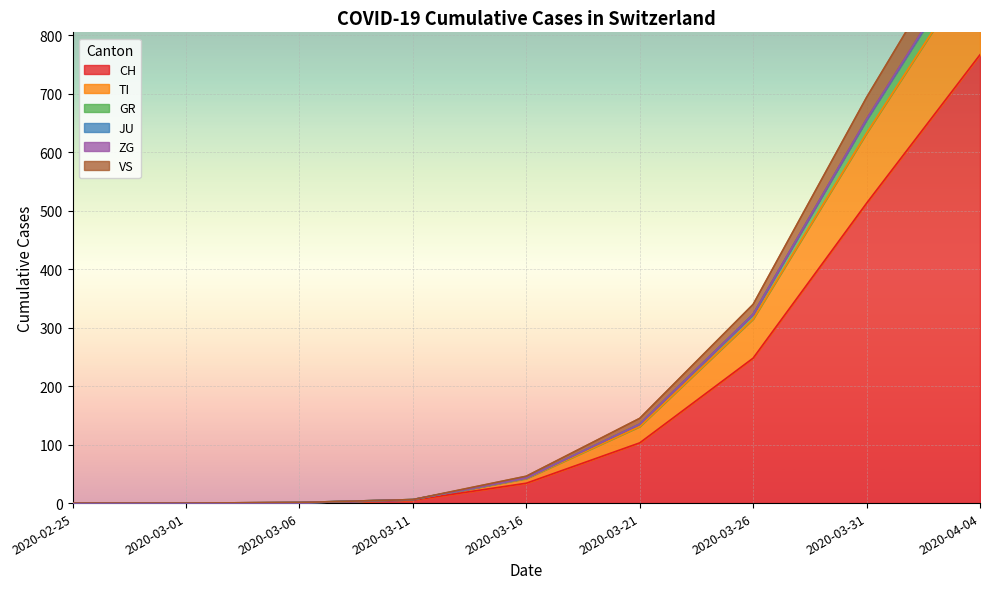

At which category does the chart reach its peak across all series?

2020-04-04